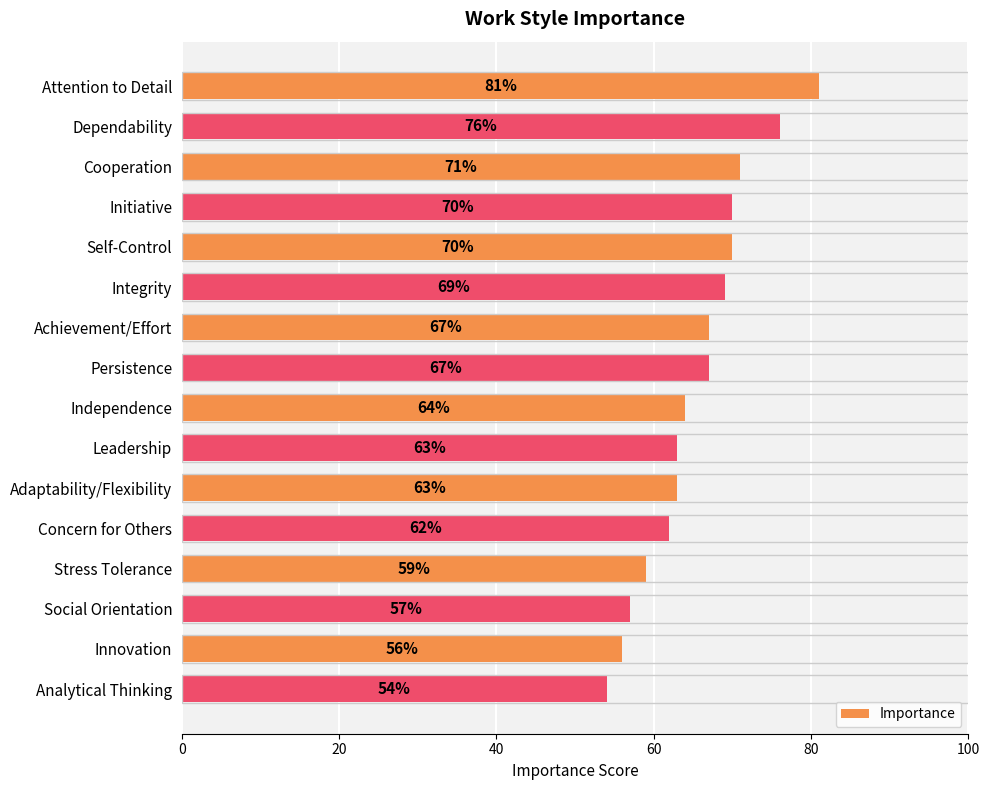

What is the average value?

66